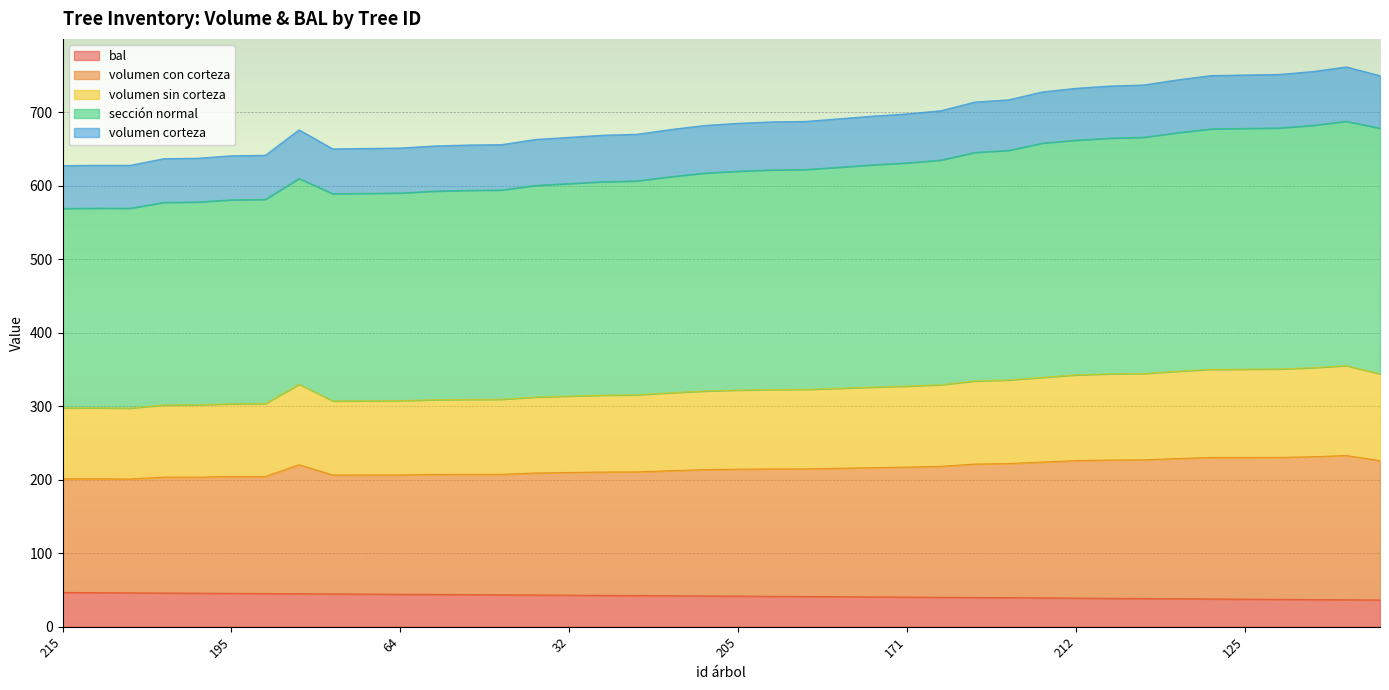

What is the label of the 1st point from the left?

215